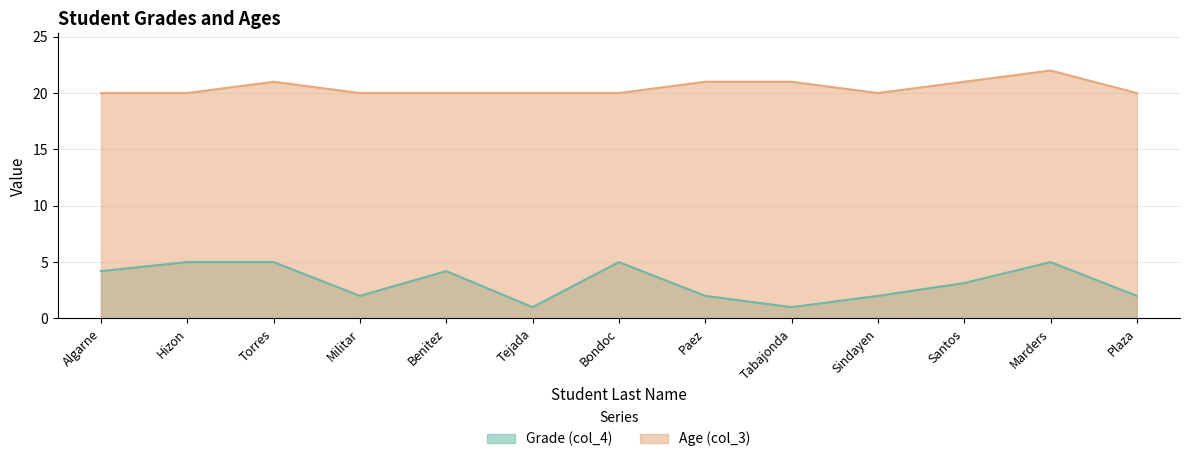

What is the value of the Age (col_3) point at the 4th from the left?

20.0